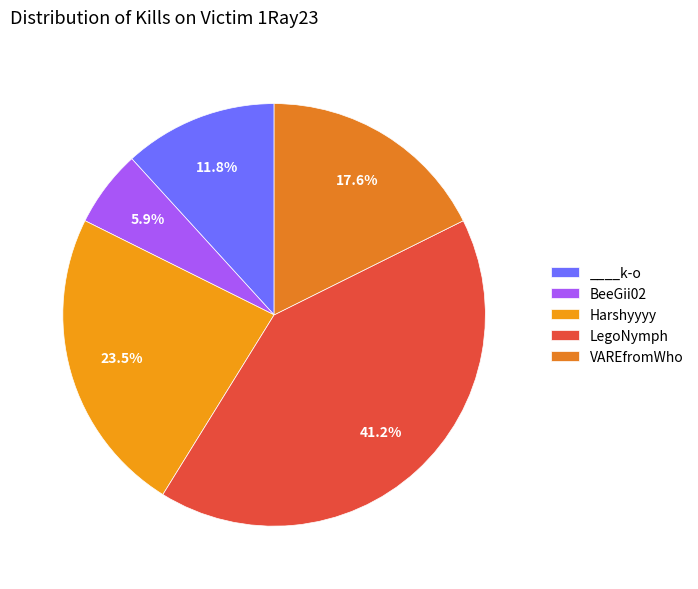

What is the smallest slice in the pie chart?

BeeGii02